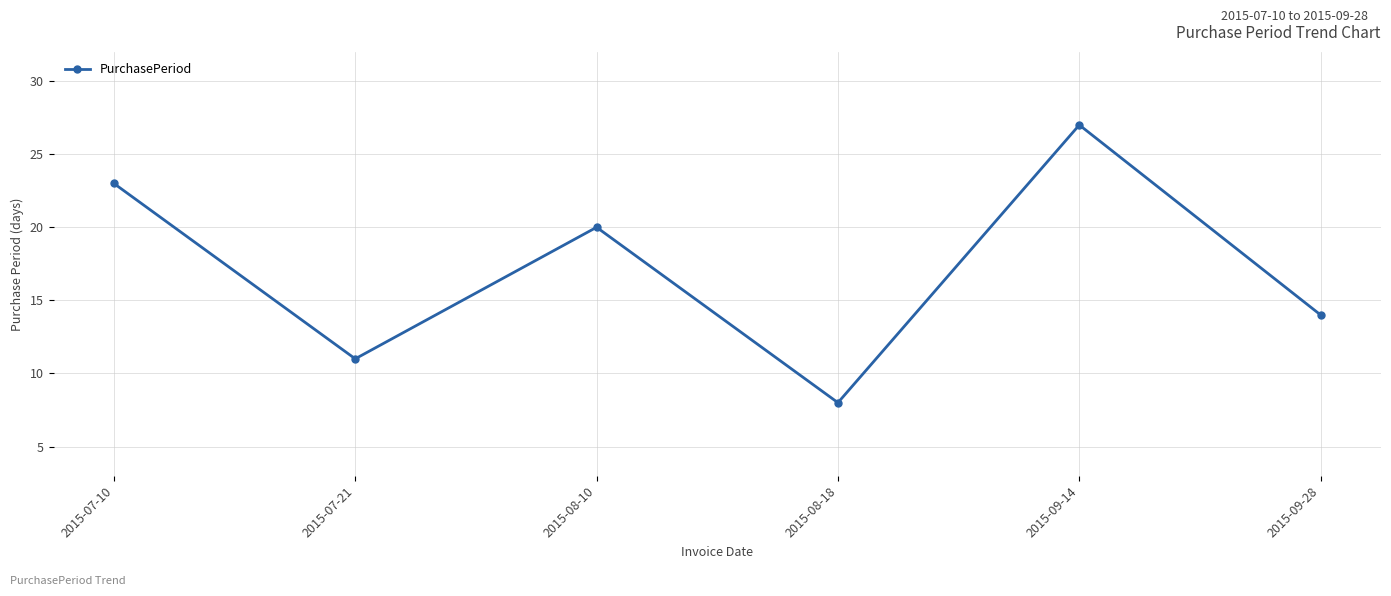

How many series are shown in this chart?

1